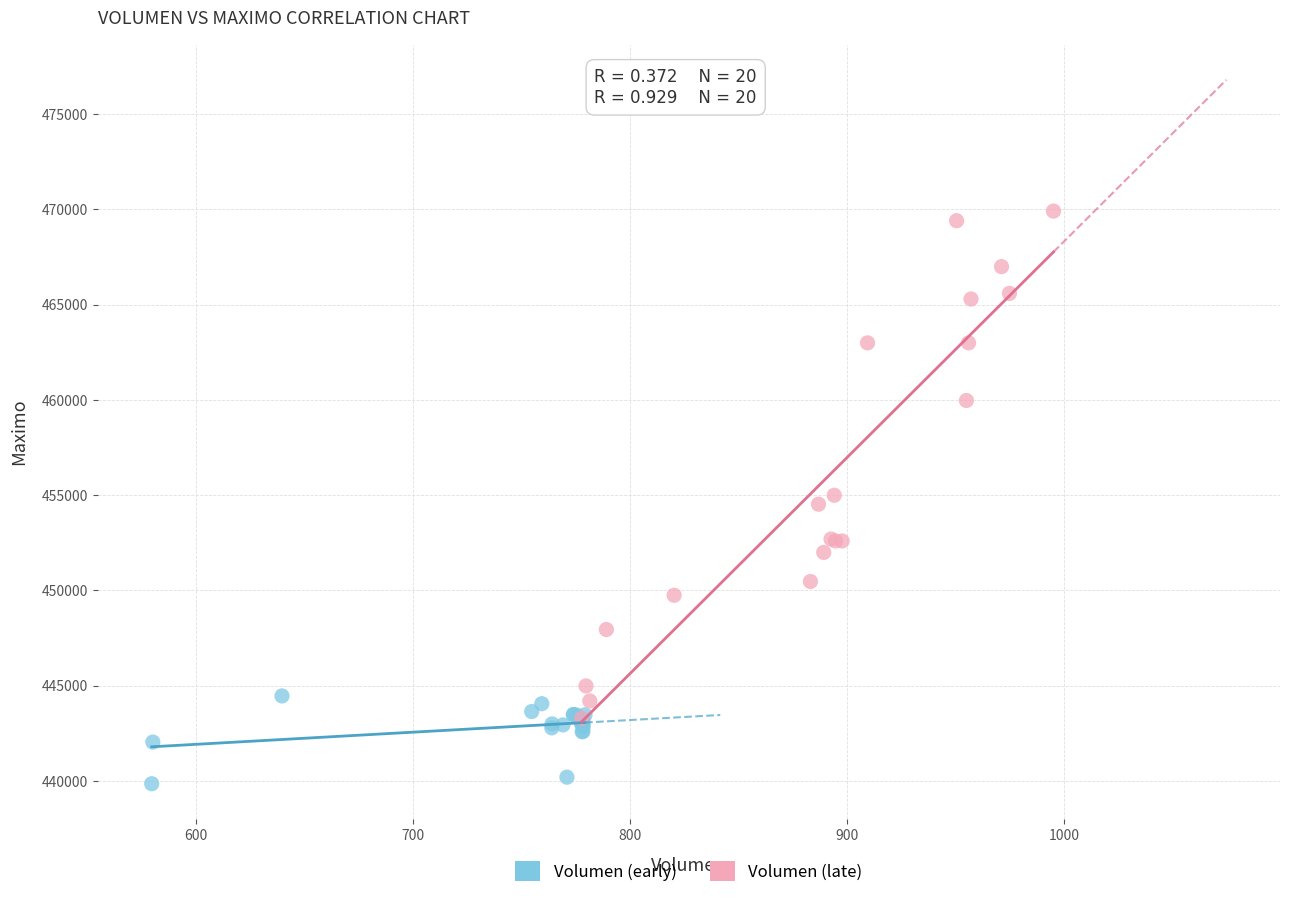

What are all the series names shown in the legend?

Volumen (early), Volumen (late)